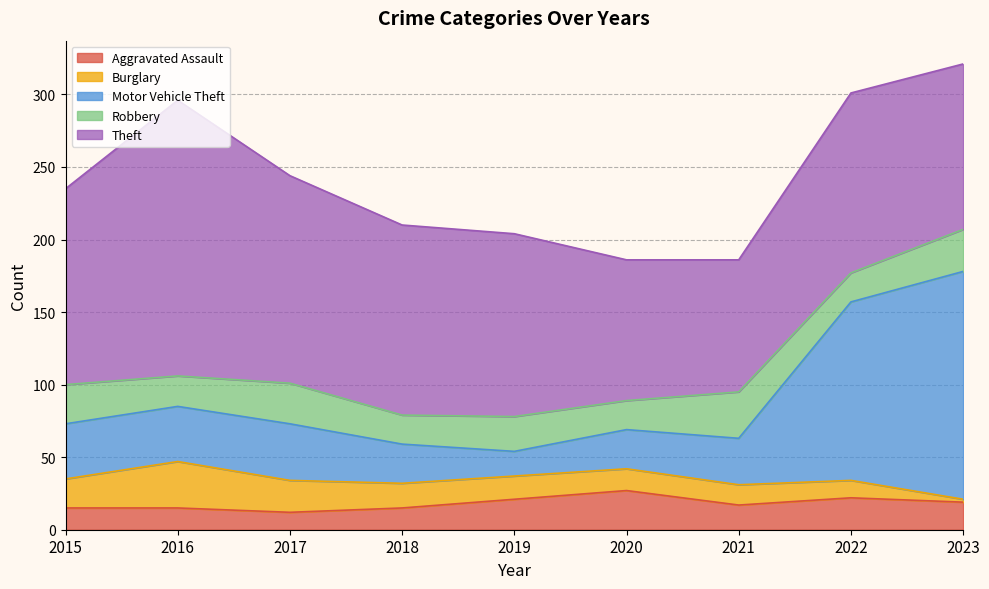

Reading right to left, what are all the values shown in this chart?

Aggravated Assault: 19	22	17	27	21	15	12	15	15
Burglary: 2	12	14	15	16	17	22	32	20
Motor Vehicle Theft: 157	123	32	27	17	27	39	38	38
Robbery: 29	20	32	20	24	20	28	21	27
Theft: 114	124	91	97	126	131	143	190	135